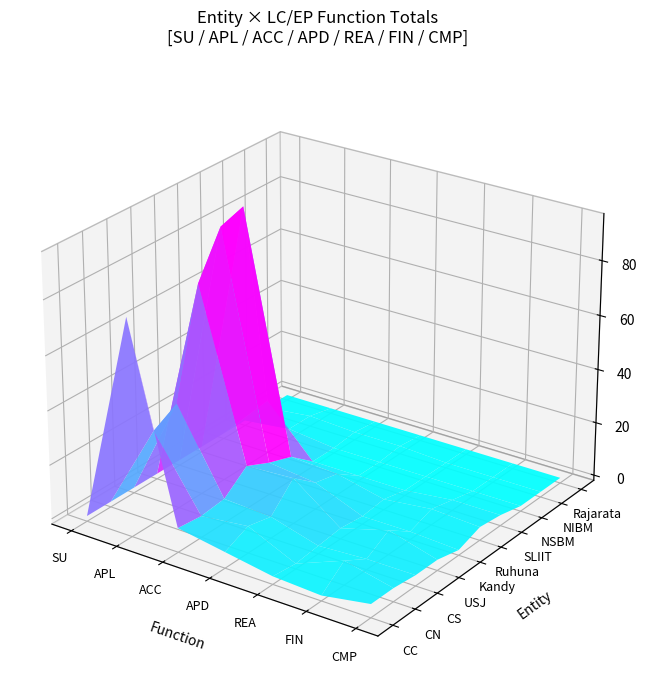

Reading left to right, list all the values displayed in this chart.

CC: 0	78	7	4	1	0	3
CN: 0	32	6	8	0	7	3
CS: 0	37	7	6	1	2	2
USJ: 0	76	14	15	2	7	2
Kandy: 0	92	10	8	1	1	0
Ruhuna: 0	95	7	6	2	4	3
SLIIT: 0	18	0	0	0	2	2
NSBM: 0	2	0	0	0	0	0
NIBM: 0	2	1	1	0	0	0
Rajarata: 0	0	0	0	0	0	0